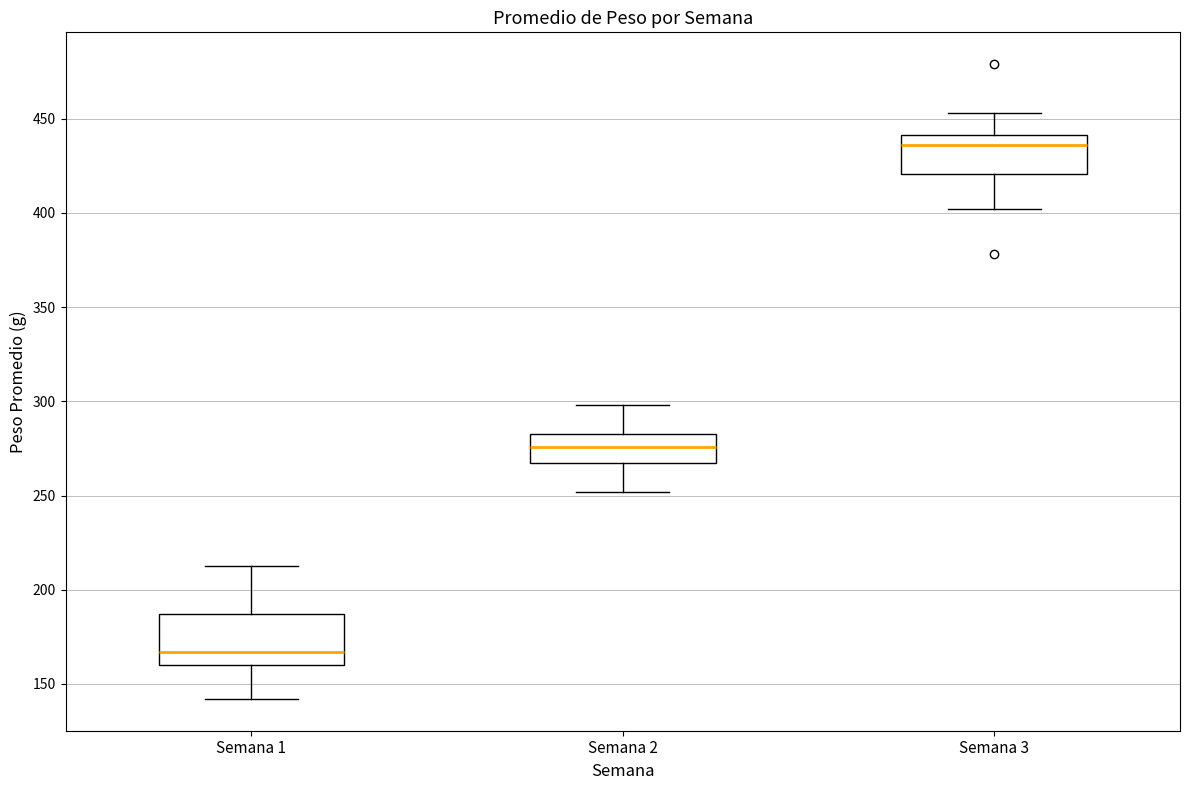

Reading left to right, read every box against the y-axis: the position of its median line, the range the box covers, and the ends of its whiskers. The values are not printed on the chart, so give them approximately, as read against the axis.

Semana 1: median 165, box 160 to 185, whiskers 140 to 215
Semana 2: median 275, box 270 to 285, whiskers 250 to 300
Semana 3: median 435, box 420 to 440, whiskers 400 to 455